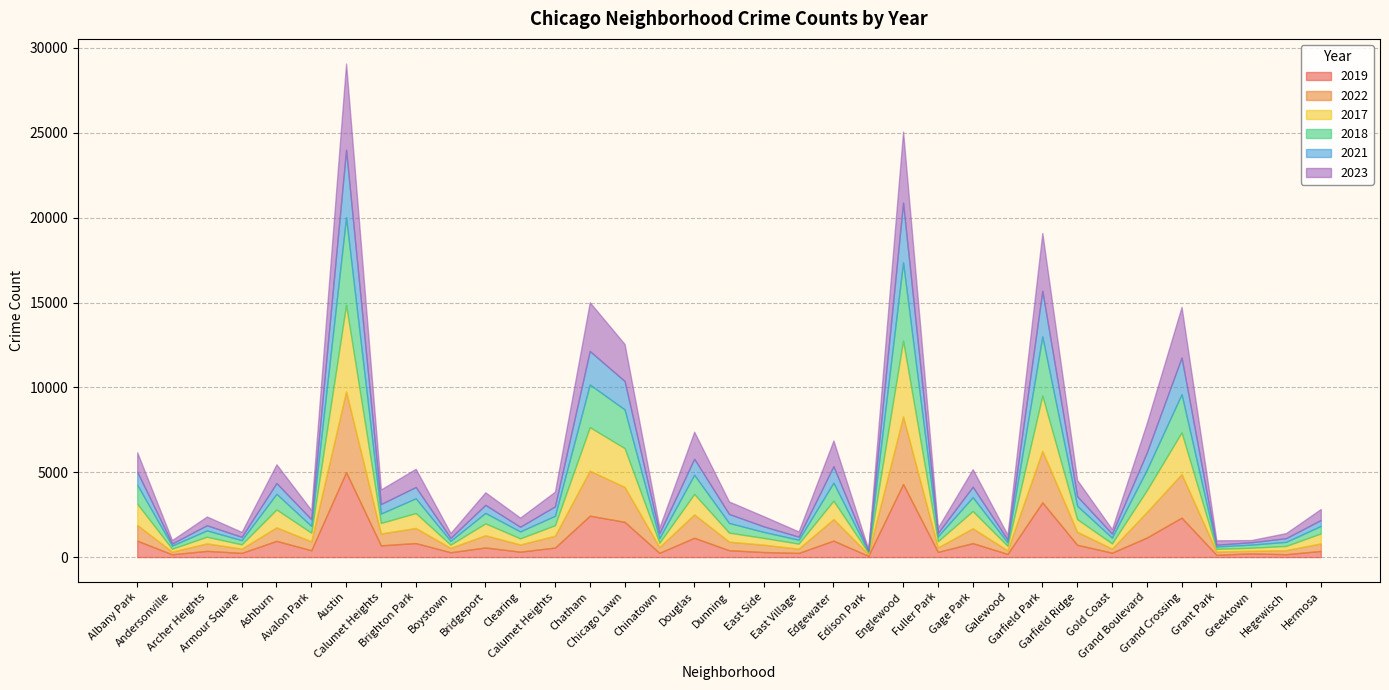

Where is the first local maximum for 2017?

Archer Heights